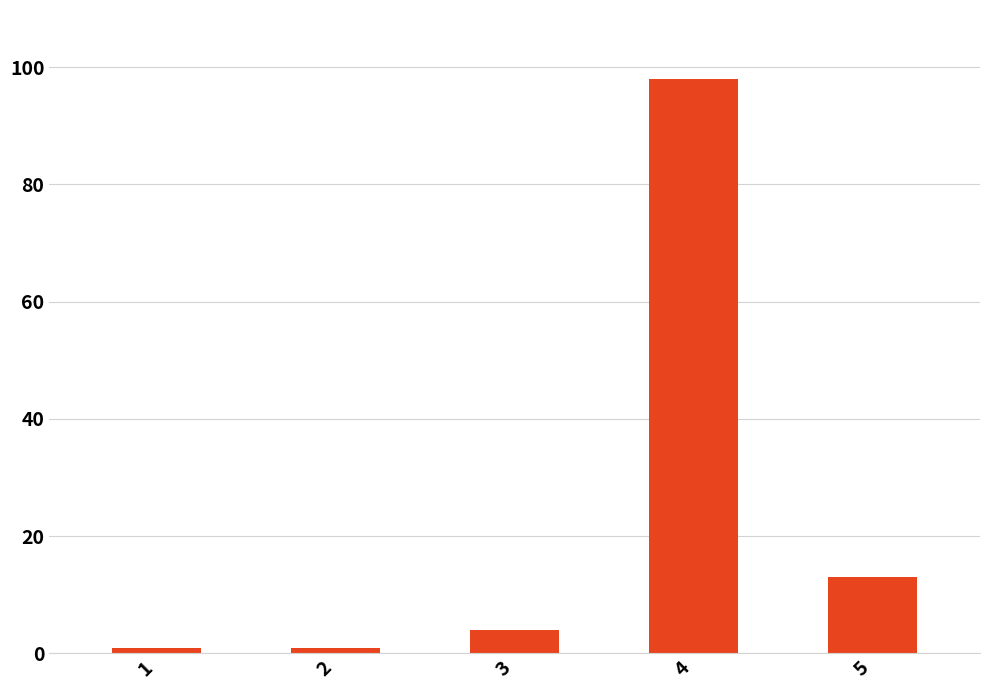

What is the difference between the maximum and minimum values?

97